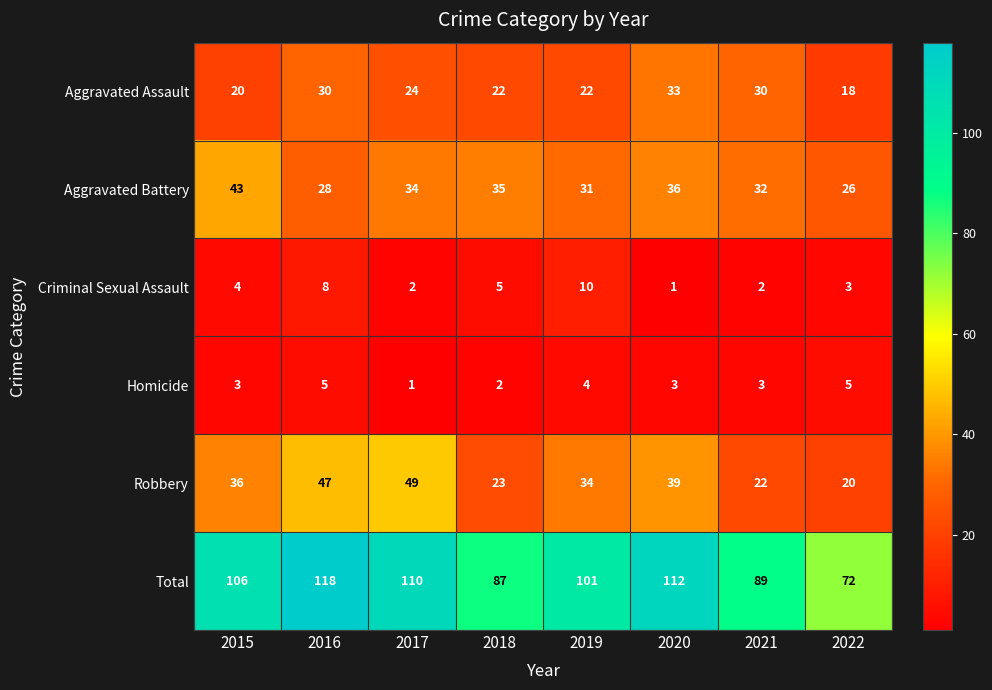

The value of Homicide at 2022 is 7. True or false?

False